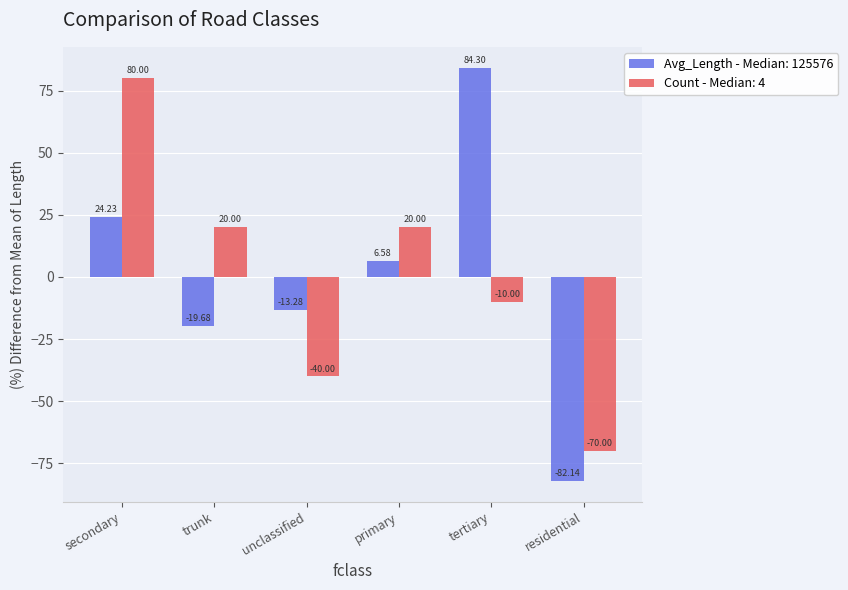

Where does the Count - Median: 4 series first go above 19?

secondary